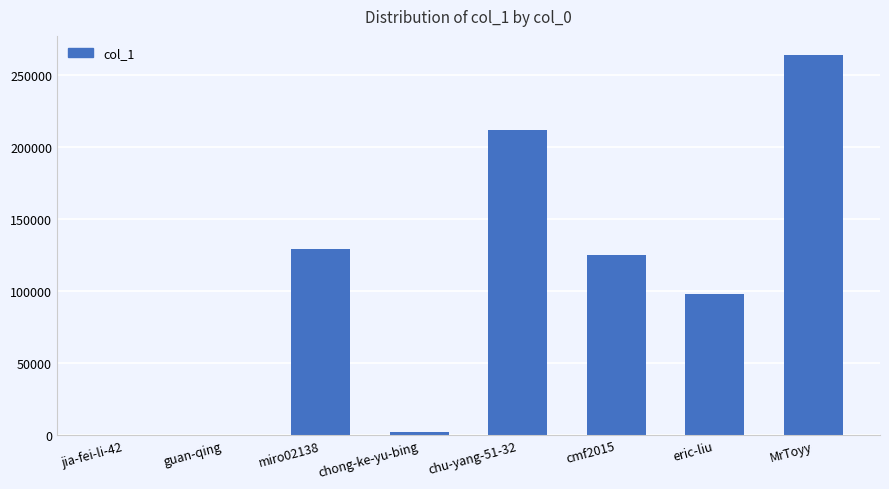

What is the greatest value displayed?

264271